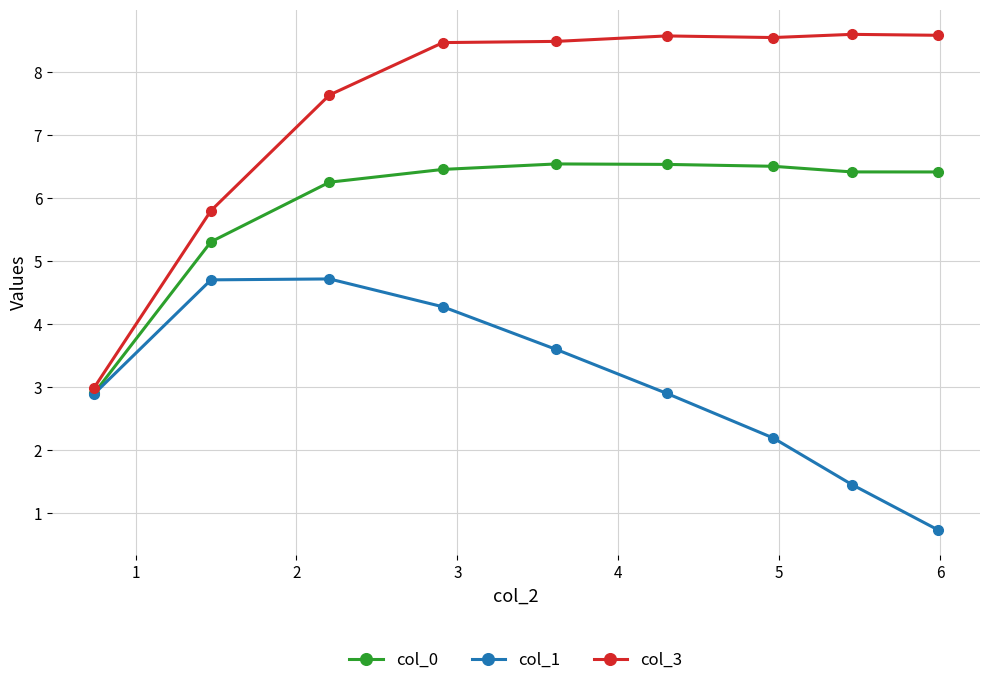

Which series has the widest spread of values?

col_3